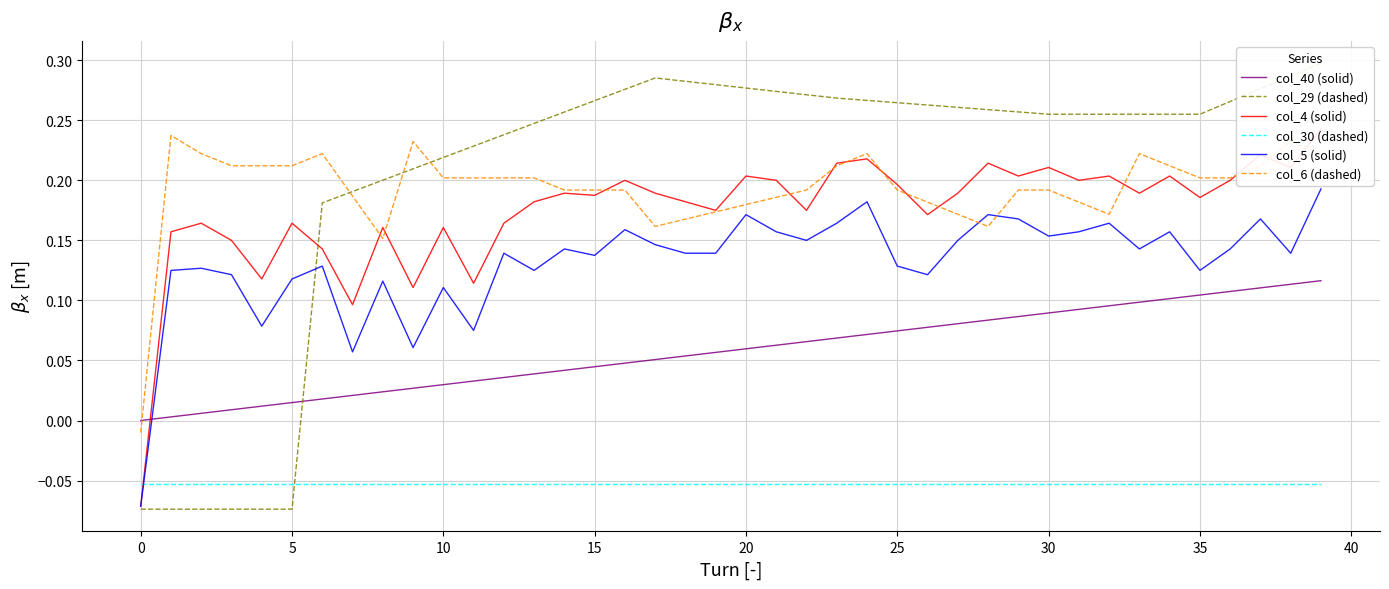

The value of col_30 (dashed) at 26 is -0.1. True or false?

False